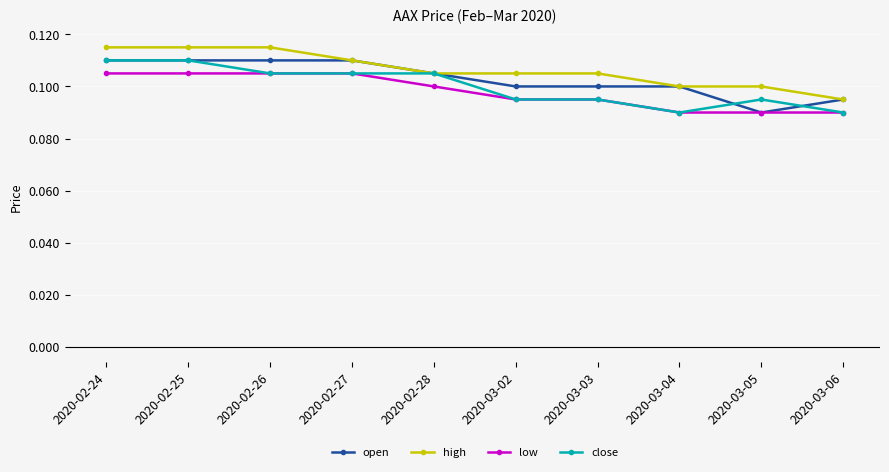

The close series shows 0.0 at 2020-02-24. True or false?

False